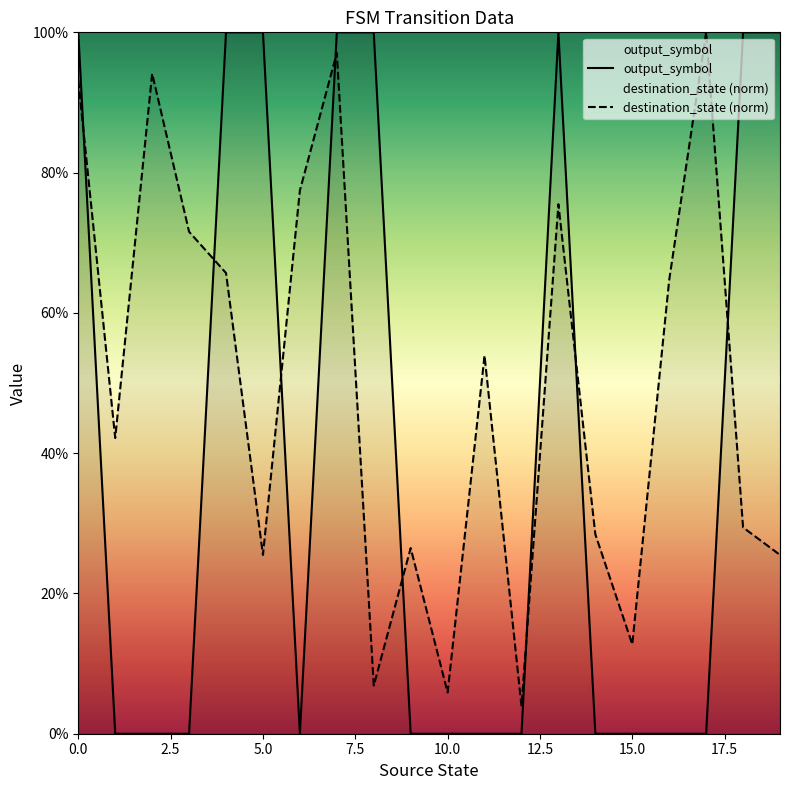

Is it true that destination_state equals 0.4 at 1?

True